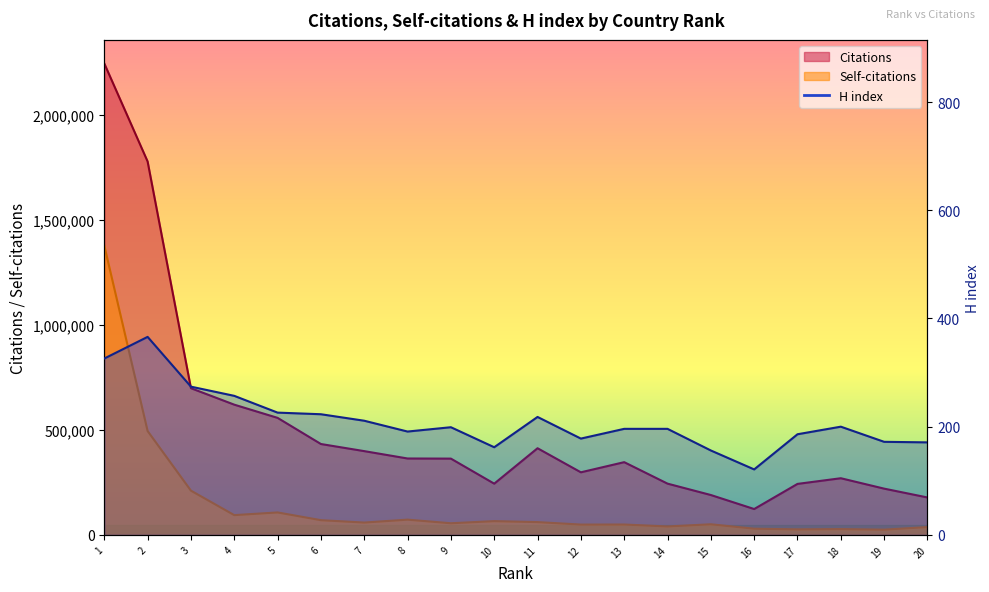

How many lines are shown in the chart?

3